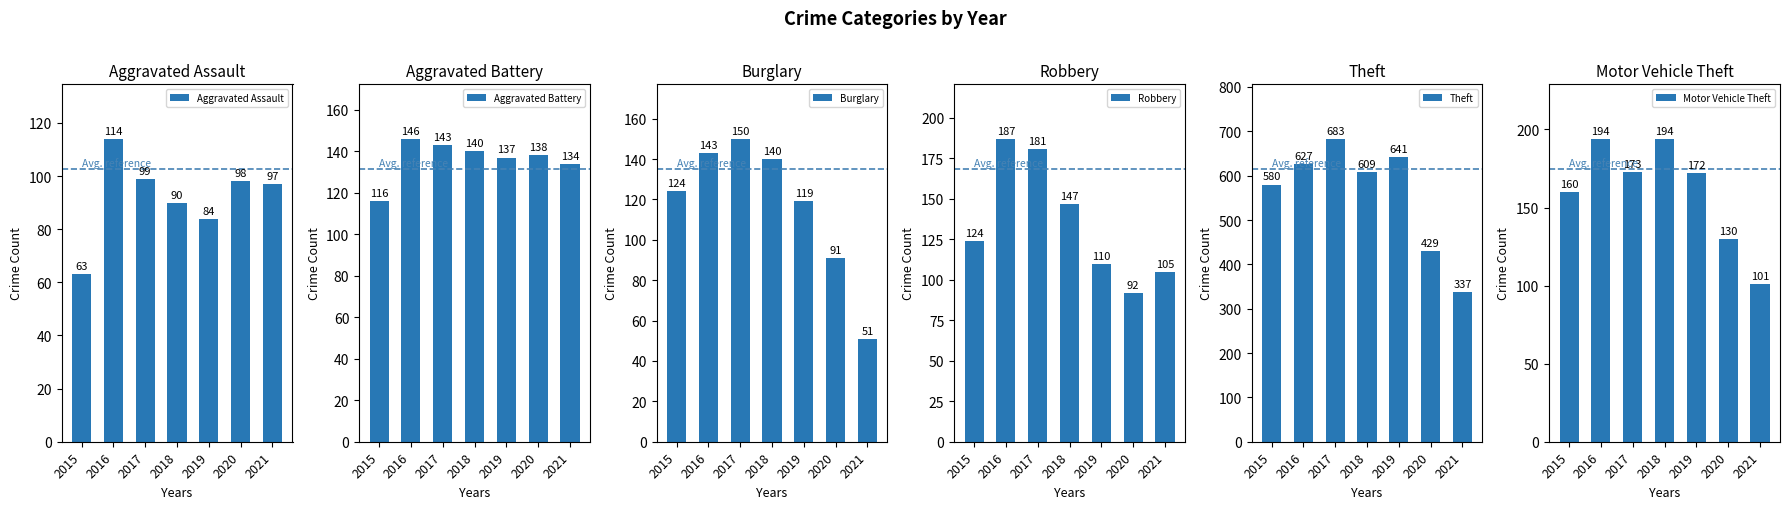

What is the difference between the Motor Vehicle Theft values at 2016 and 2019?

22